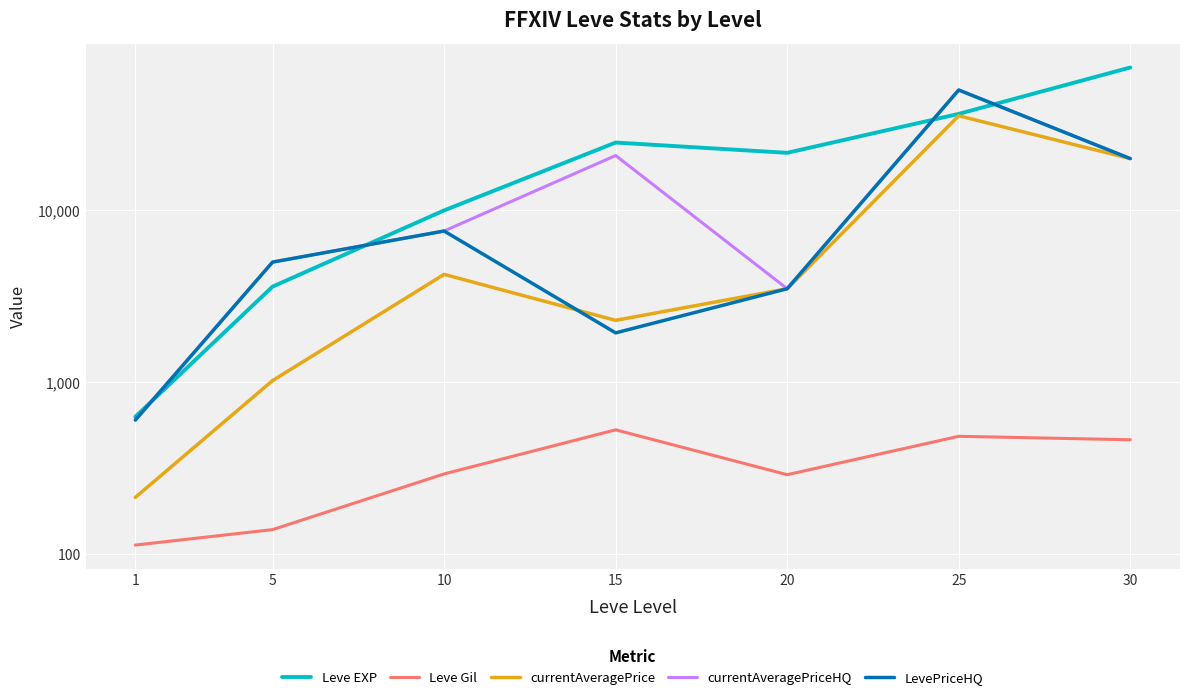

True or false: Leve Gil has more than 1 interior local peaks.

True